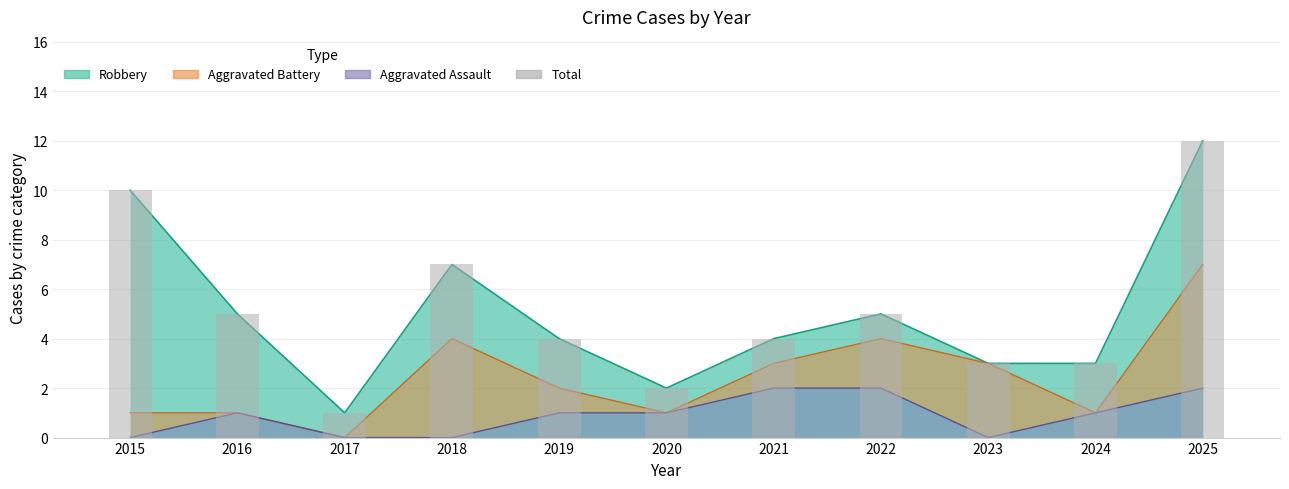

Is it true that Total equals 10 at 2015?

True